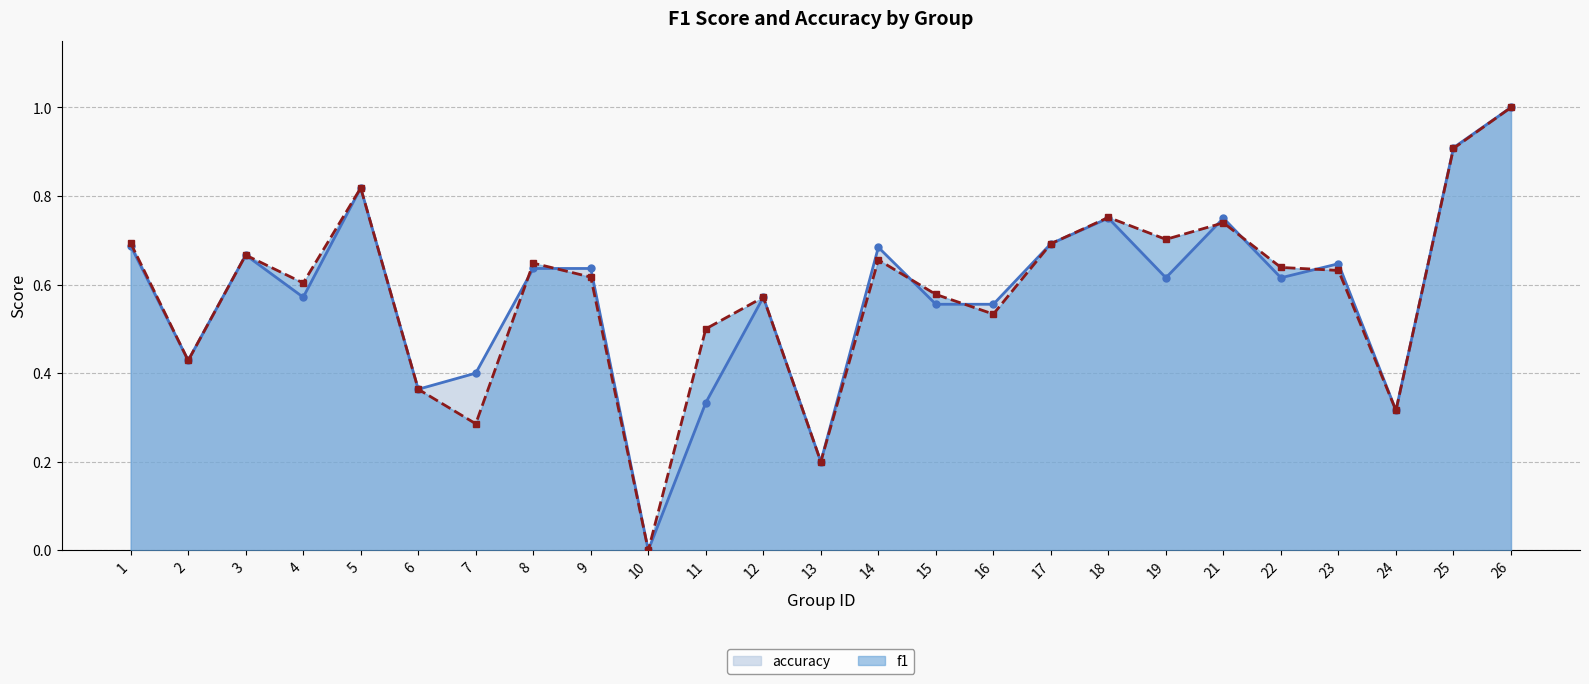

How many lines are shown in the chart?

2